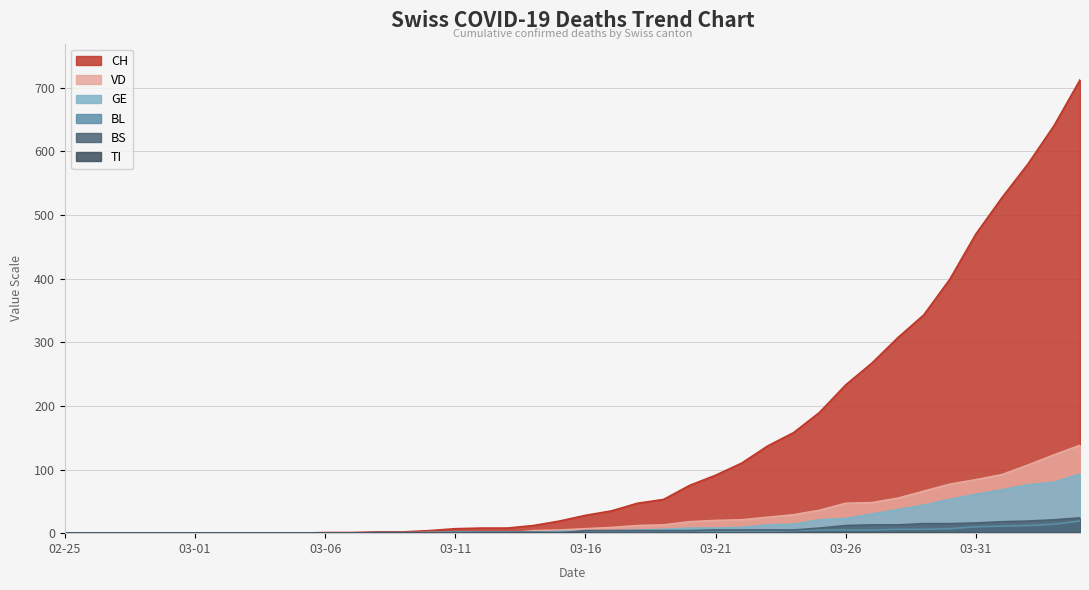

Between 2020-03-02 and 2020-03-03, which series saw the biggest shift?

CH